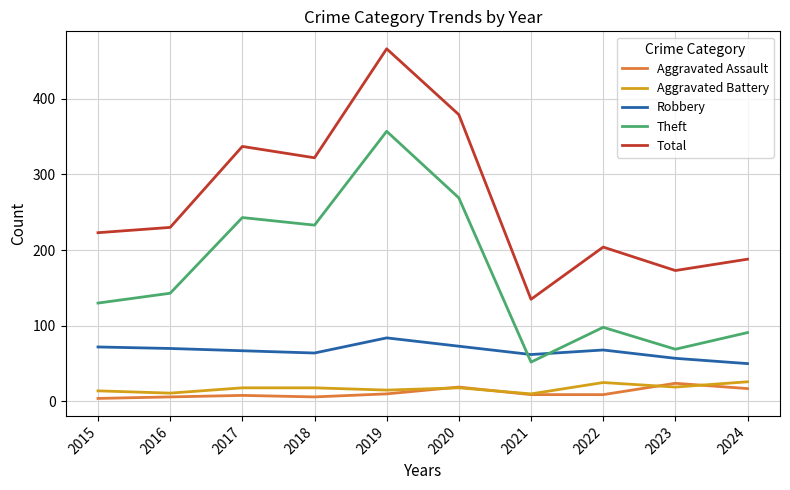

What is the smallest value displayed?

4